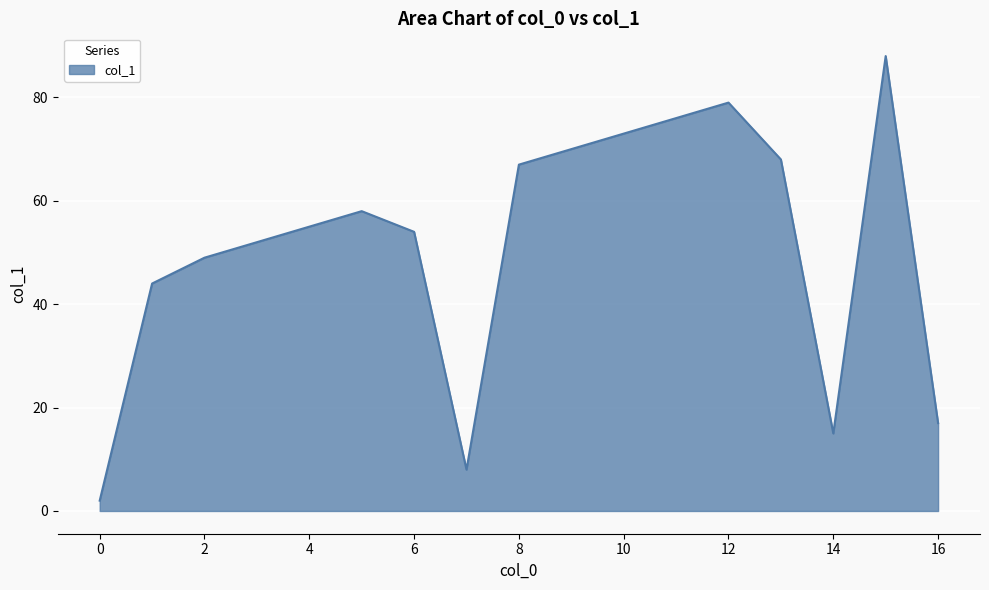

True or false: the data has more than 0 interior local peaks.

True